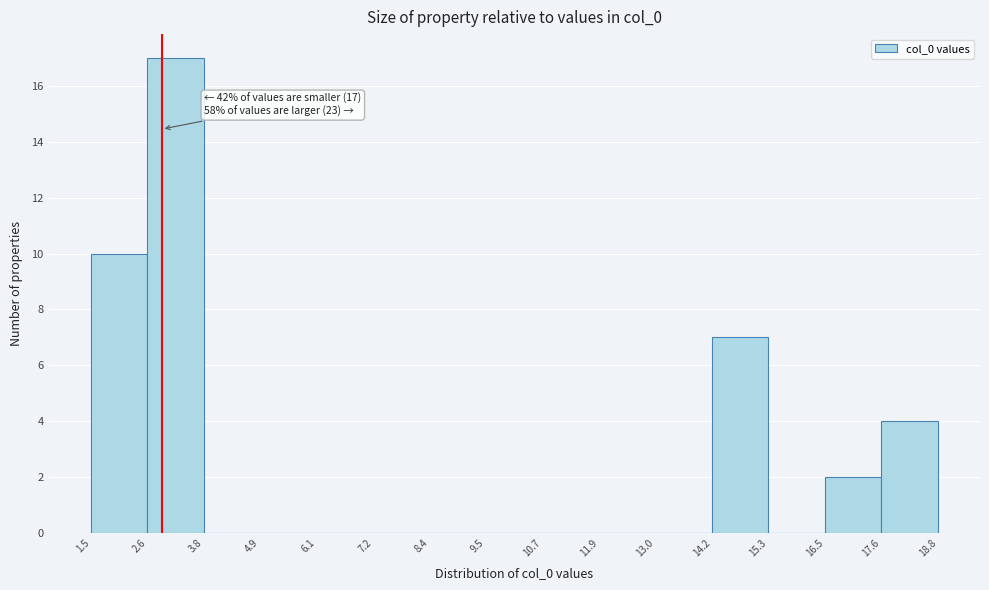

Which range on the x-axis has the tallest bar?

2.6 to 3.8